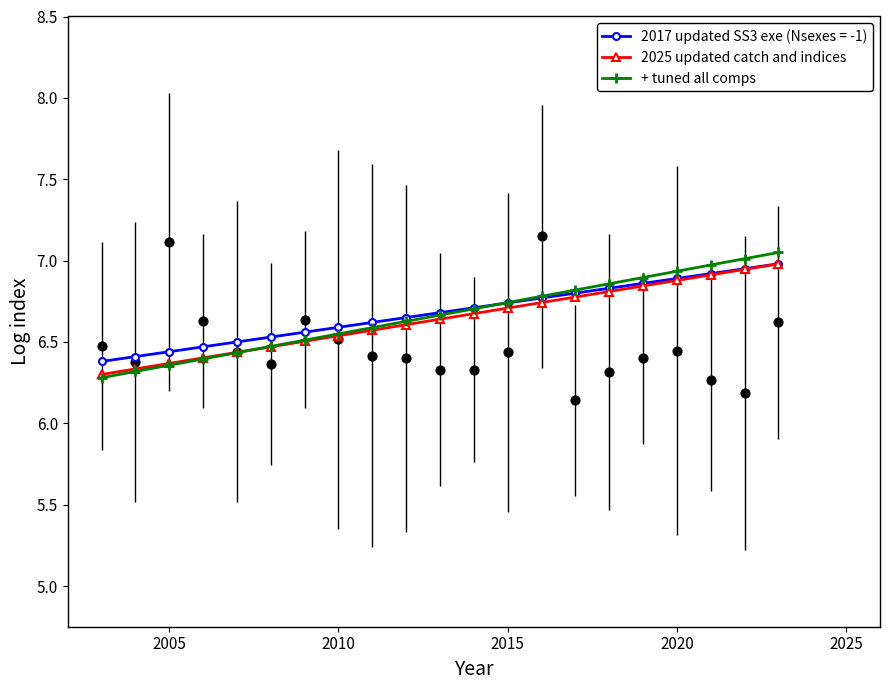

Which series has the largest total across all categories?

+ tuned all comps